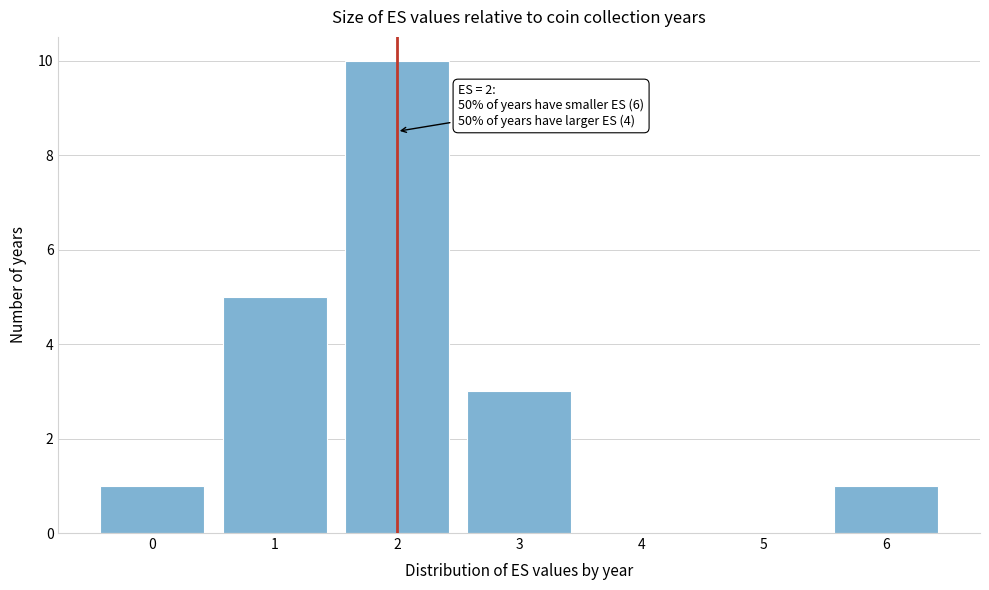

Reading right to left, what are all the values shown in this chart?

6=1	5=0	4=0	3=3	2=10	1=5	0=1